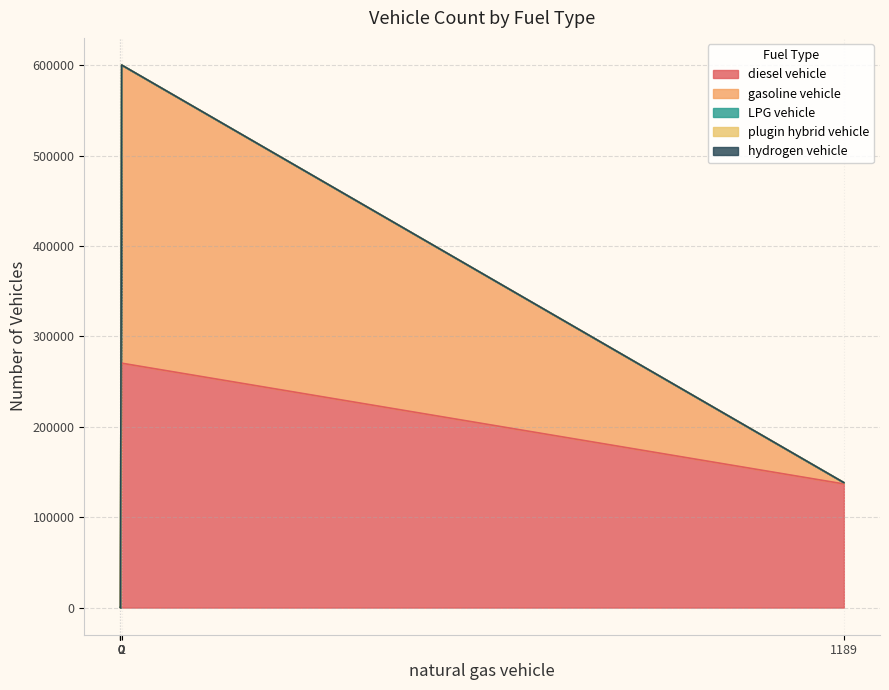

Count the hydrogen vehicle values in the range 0 to 1.

5